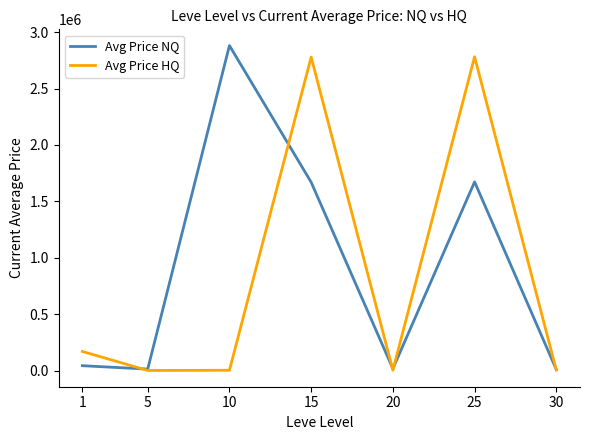

True or false: Avg Price NQ and Avg Price HQ intersect in this chart.

True